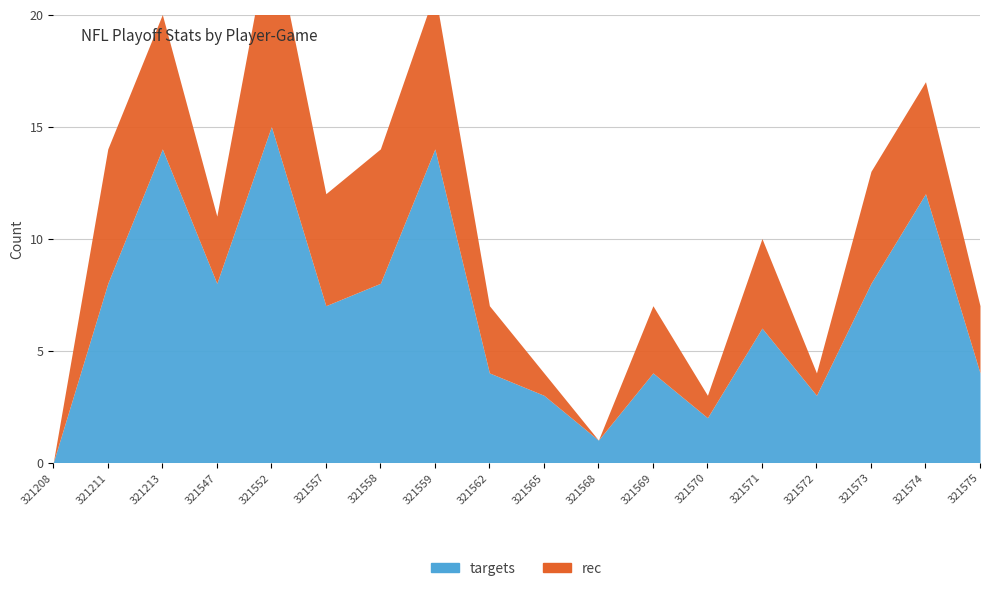

Which series has the widest spread of values?

targets